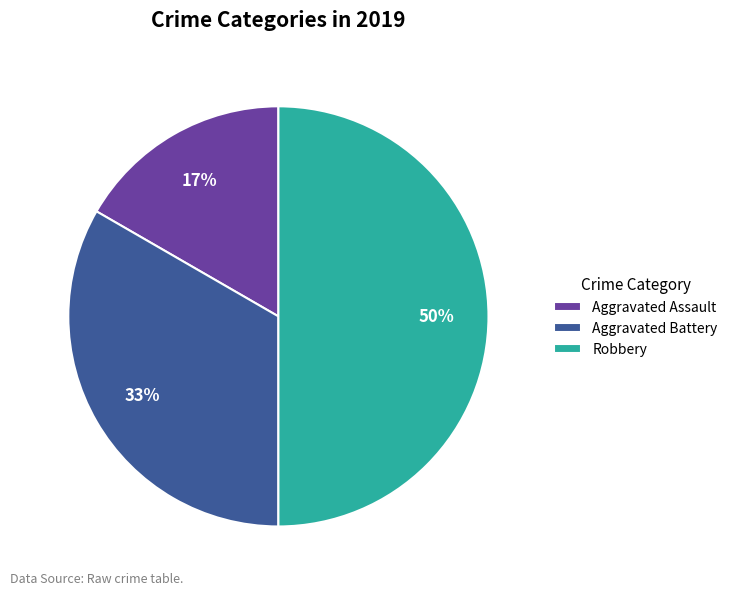

What is the smallest slice in the pie chart?

Aggravated Assault